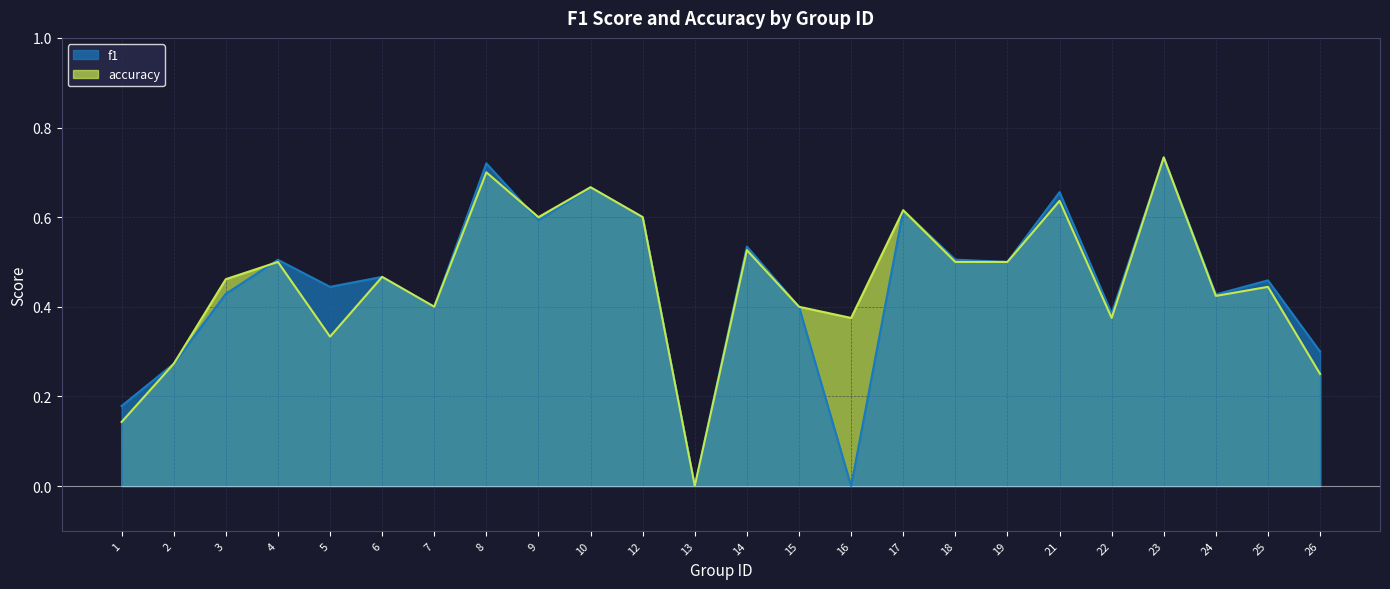

What are all the series names shown in the legend?

f1, accuracy